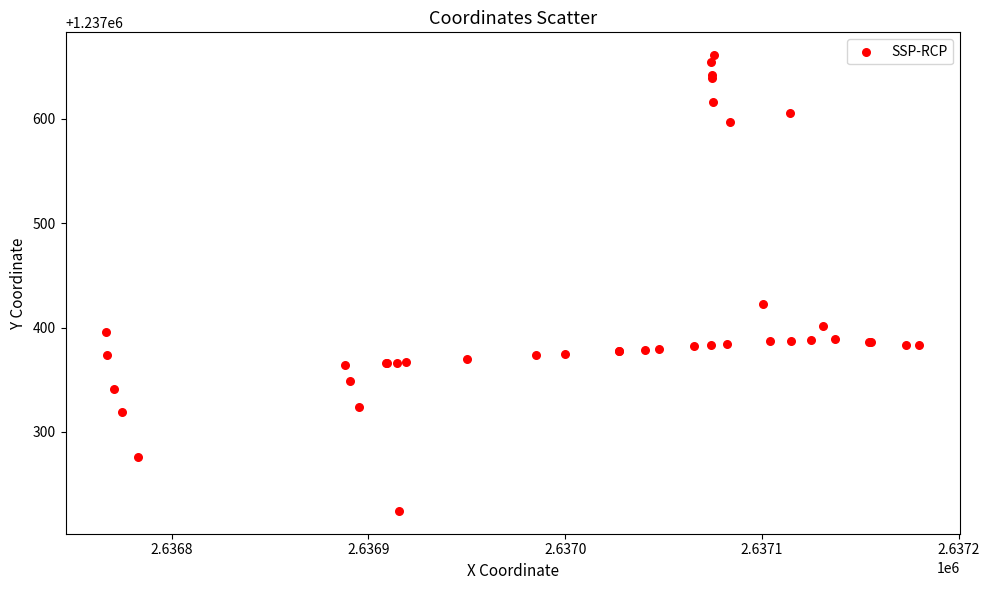

What Y value in the scatter plot is closest to 1237442?

1237422.8